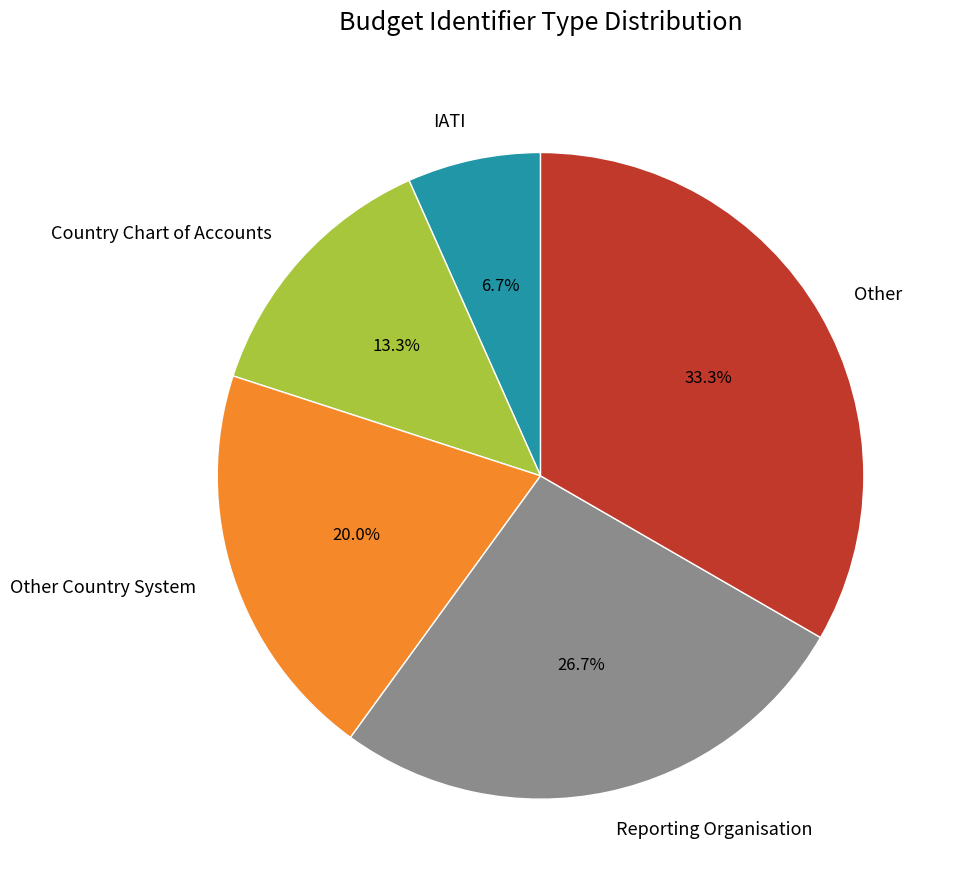

Does Other represent more than half of the total?

No